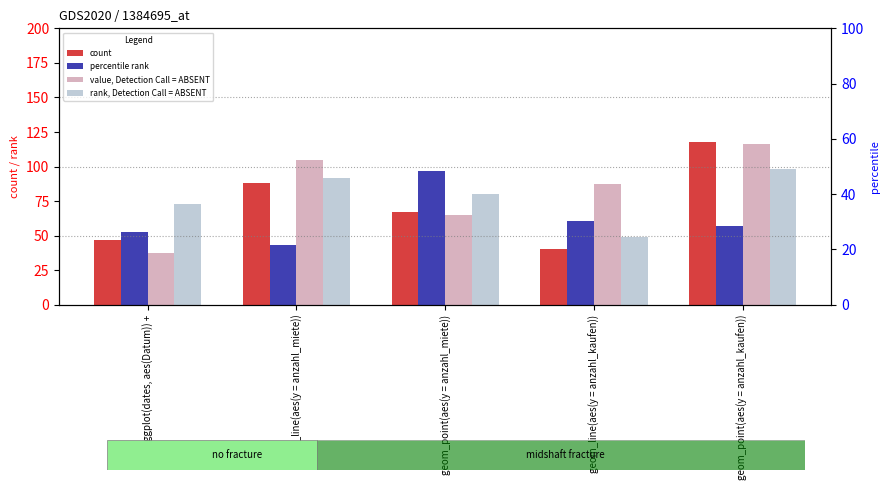

Reading left to right, transcribe all the data shown in this chart.

count: ggplot(dates, aes(Datum)) +=46.9	geom_line(aes(y = anzahl_miete))=88.4	geom_point(aes(y = anzahl_miete))=67.4	geom_line(aes(y = anzahl_kaufen))=40.6	geom_point(aes(y = anzahl_kaufen))=117.5
percentile rank: ggplot(dates, aes(Datum)) +=52.3	geom_line(aes(y = anzahl_miete))=43.4	geom_point(aes(y = anzahl_miete))=97.0	geom_line(aes(y = anzahl_kaufen))=60.5	geom_point(aes(y = anzahl_kaufen))=56.7
value, Detection Call = ABSENT: ggplot(dates, aes(Datum)) +=37.5	geom_line(aes(y = anzahl_miete))=104.4	geom_point(aes(y = anzahl_miete))=65.1	geom_line(aes(y = anzahl_kaufen))=87.7	geom_point(aes(y = anzahl_kaufen))=116.6
rank, Detection Call = ABSENT: ggplot(dates, aes(Datum)) +=73.2	geom_line(aes(y = anzahl_miete))=91.4	geom_point(aes(y = anzahl_miete))=80.0	geom_line(aes(y = anzahl_kaufen))=49.4	geom_point(aes(y = anzahl_kaufen))=97.9